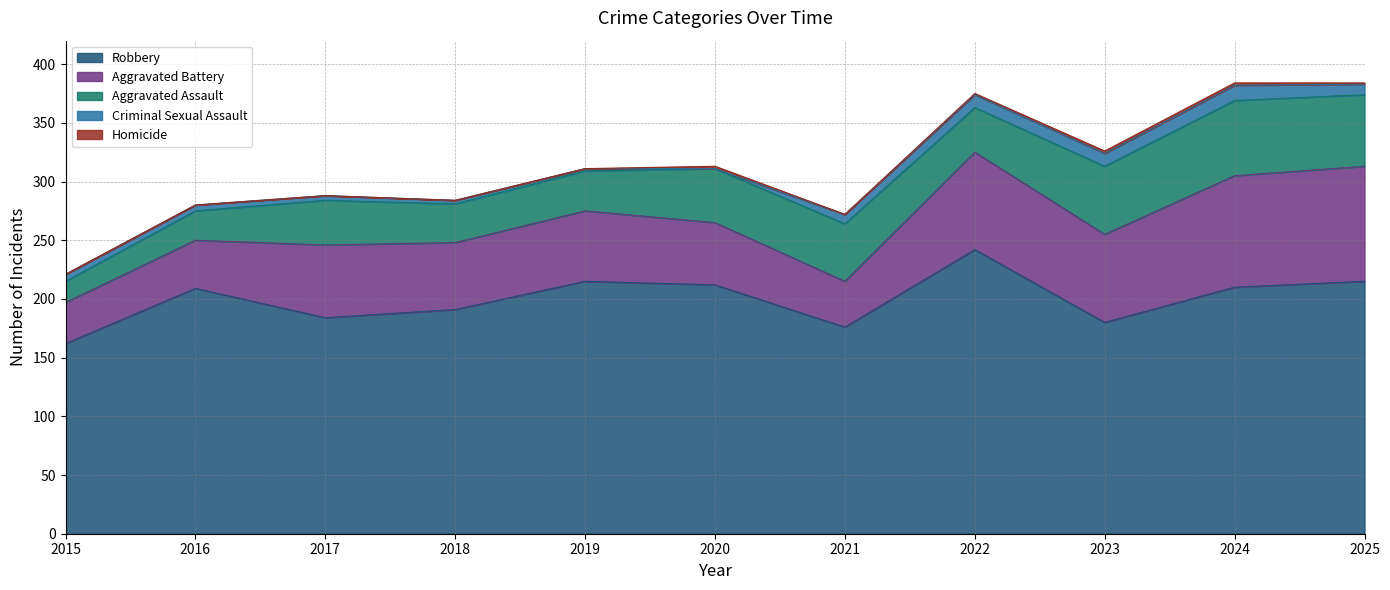

What is the difference between the maximum and minimum values in the Total series?

163